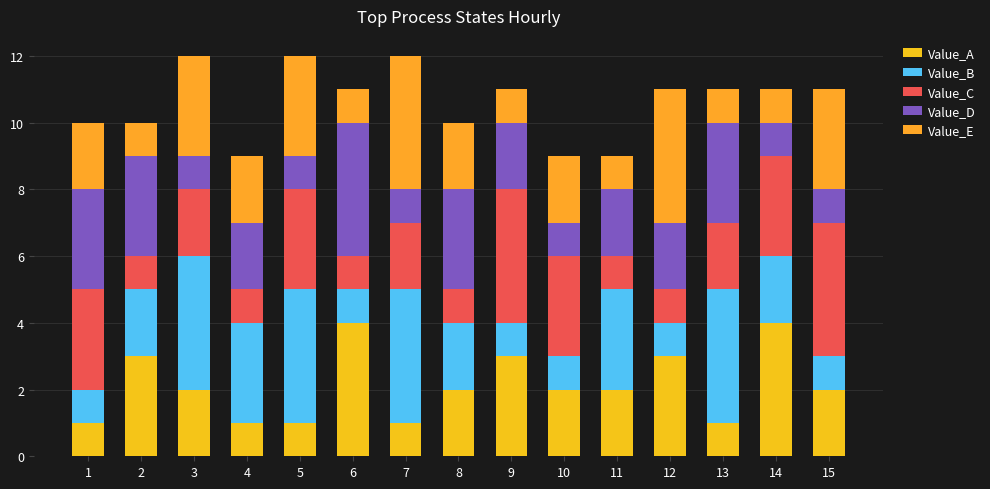

Rank the categories by Value_E value from highest to lowest.

7, 12, 3, 5, 15, 1, 4, 8, 10, 2, 6, 9, 11, 13, 14